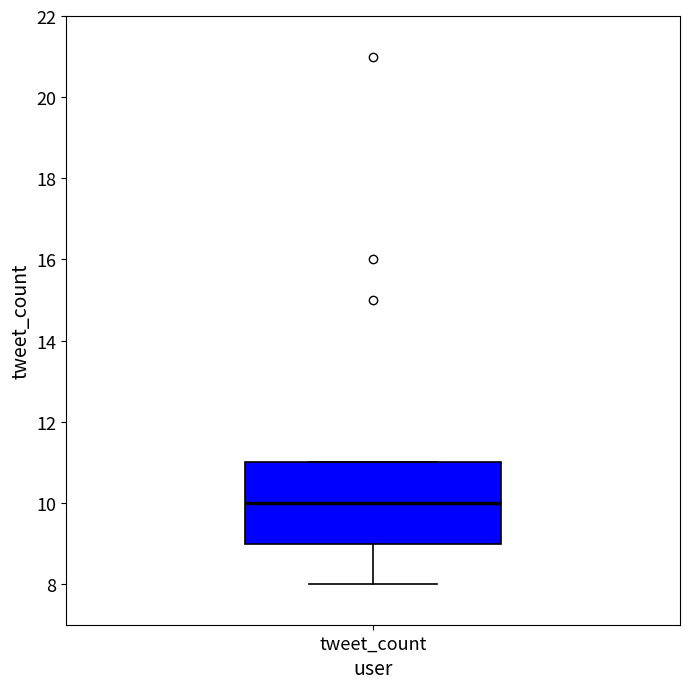

Transcribe this box plot: give where the median line is, the range the box spans, and where the two whiskers end, as read against the y-axis. The values are not printed on the chart, so give them approximately, as read against the axis.

median 10, box 9 to 11, whiskers 8 to 11